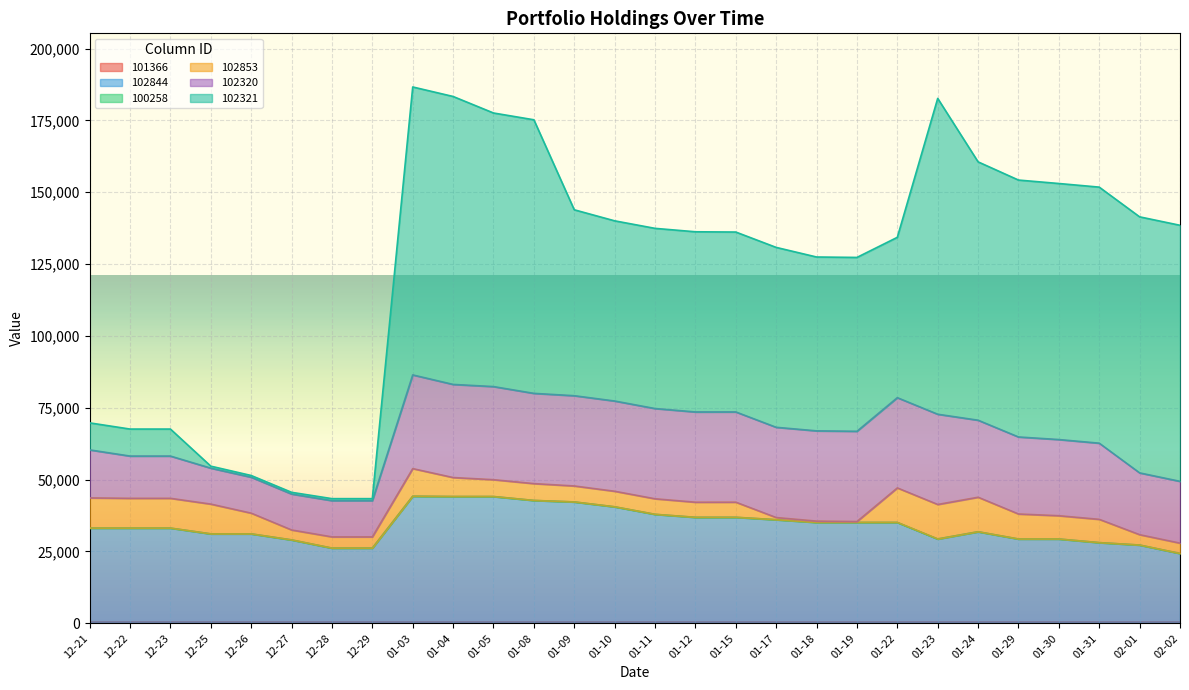

Count the number of categories in the chart.

28